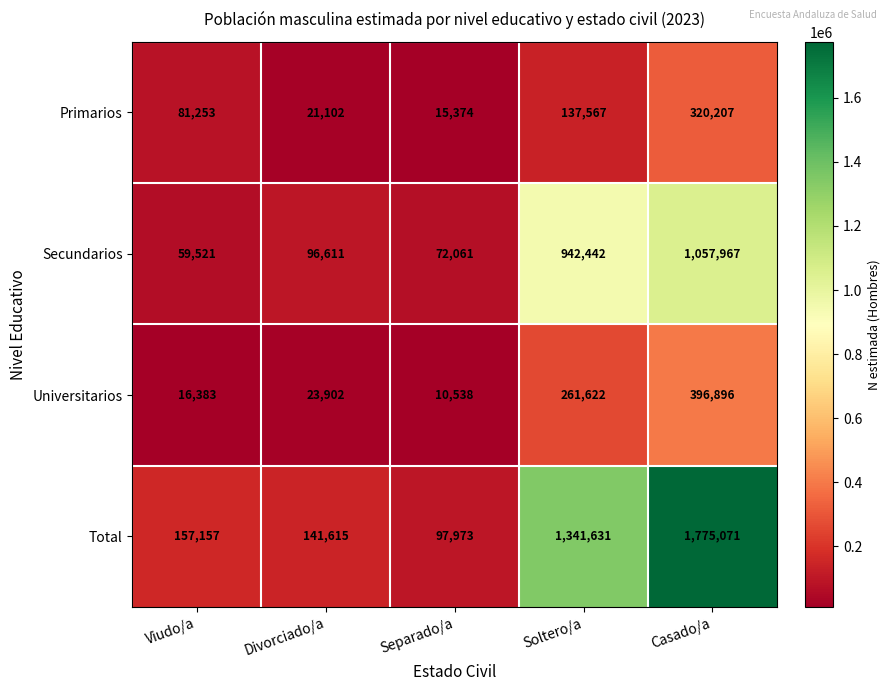

Which series has the widest spread of values?

Total